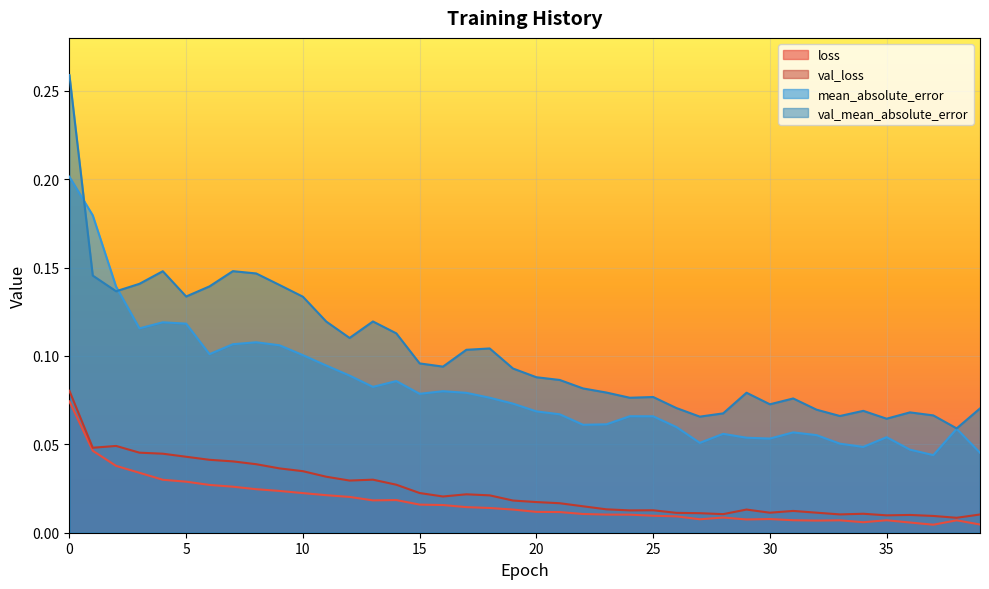

Reading right to left, what are all the values shown in this chart?

loss: 39=0.0	38=0.0	37=0.0	36=0.0	35=0.0	34=0.0	33=0.0	32=0.0	31=0.0	30=0.0	29=0.0	28=0.0	27=0.0	26=0.0	25=0.0	24=0.0	23=0.0	22=0.0	21=0.0	20=0.0	19=0.0	18=0.0	17=0.0	16=0.0	15=0.0	14=0.0	13=0.0	12=0.0	11=0.0	10=0.0	9=0.0	8=0.0	7=0.0	6=0.0	5=0.0	4=0.0	3=0.0	2=0.0	1=0.0	0=0.1
val_loss: 39=0.0	38=0.0	37=0.0	36=0.0	35=0.0	34=0.0	33=0.0	32=0.0	31=0.0	30=0.0	29=0.0	28=0.0	27=0.0	26=0.0	25=0.0	24=0.0	23=0.0	22=0.0	21=0.0	20=0.0	19=0.0	18=0.0	17=0.0	16=0.0	15=0.0	14=0.0	13=0.0	12=0.0	11=0.0	10=0.0	9=0.0	8=0.0	7=0.0	6=0.0	5=0.0	4=0.0	3=0.0	2=0.0	1=0.0	0=0.1
mean_absolute_error: 39=0.0	38=0.1	37=0.0	36=0.0	35=0.1	34=0.0	33=0.1	32=0.1	31=0.1	30=0.1	29=0.1	28=0.1	27=0.1	26=0.1	25=0.1	24=0.1	23=0.1	22=0.1	21=0.1	20=0.1	19=0.1	18=0.1	17=0.1	16=0.1	15=0.1	14=0.1	13=0.1	12=0.1	11=0.1	10=0.1	9=0.1	8=0.1	7=0.1	6=0.1	5=0.1	4=0.1	3=0.1	2=0.1	1=0.2	0=0.2
val_mean_absolute_error: 39=0.1	38=0.1	37=0.1	36=0.1	35=0.1	34=0.1	33=0.1	32=0.1	31=0.1	30=0.1	29=0.1	28=0.1	27=0.1	26=0.1	25=0.1	24=0.1	23=0.1	22=0.1	21=0.1	20=0.1	19=0.1	18=0.1	17=0.1	16=0.1	15=0.1	14=0.1	13=0.1	12=0.1	11=0.1	10=0.1	9=0.1	8=0.1	7=0.1	6=0.1	5=0.1	4=0.1	3=0.1	2=0.1	1=0.1	0=0.3